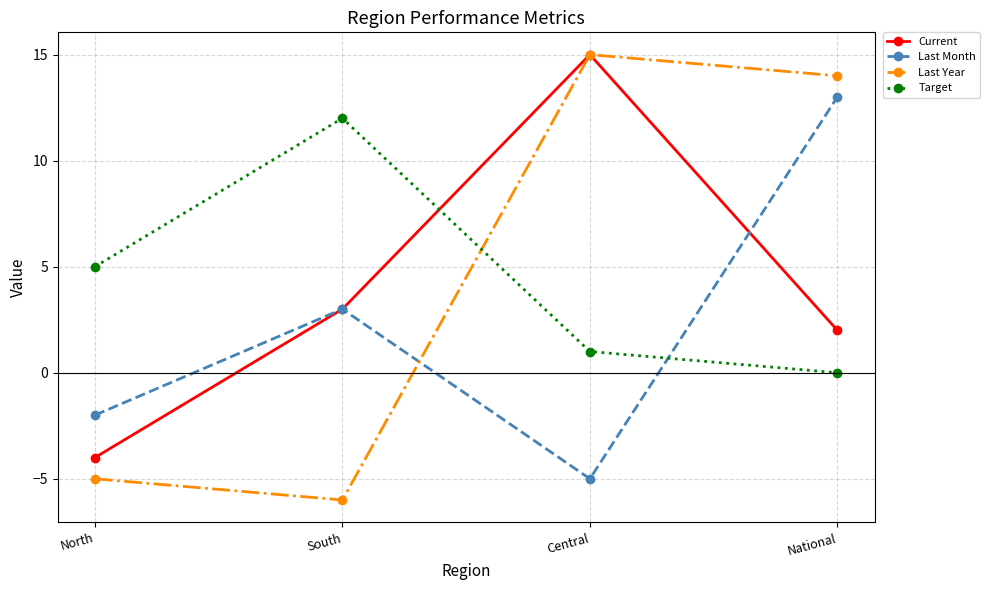

What is the sum of all Target values?

18